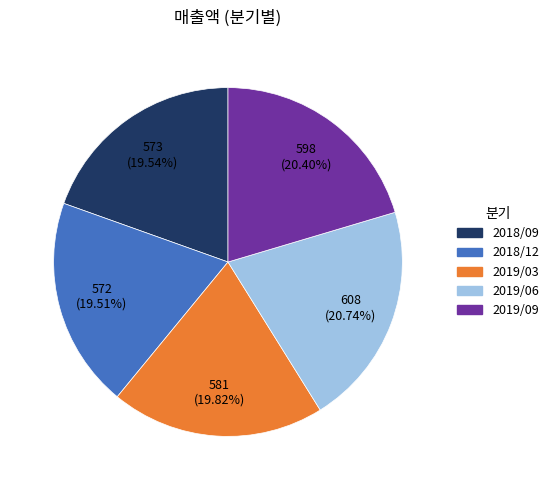

To the nearest percent, what is the combined percentage of 2018/12 and 2019/06?

40%